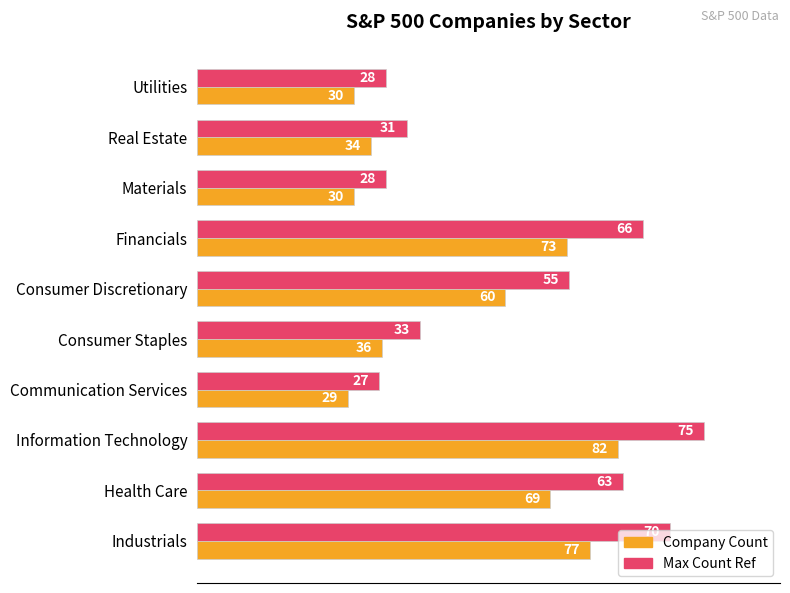

The Max (relative) series shows 135.3 at Information Technology. True or false?

False